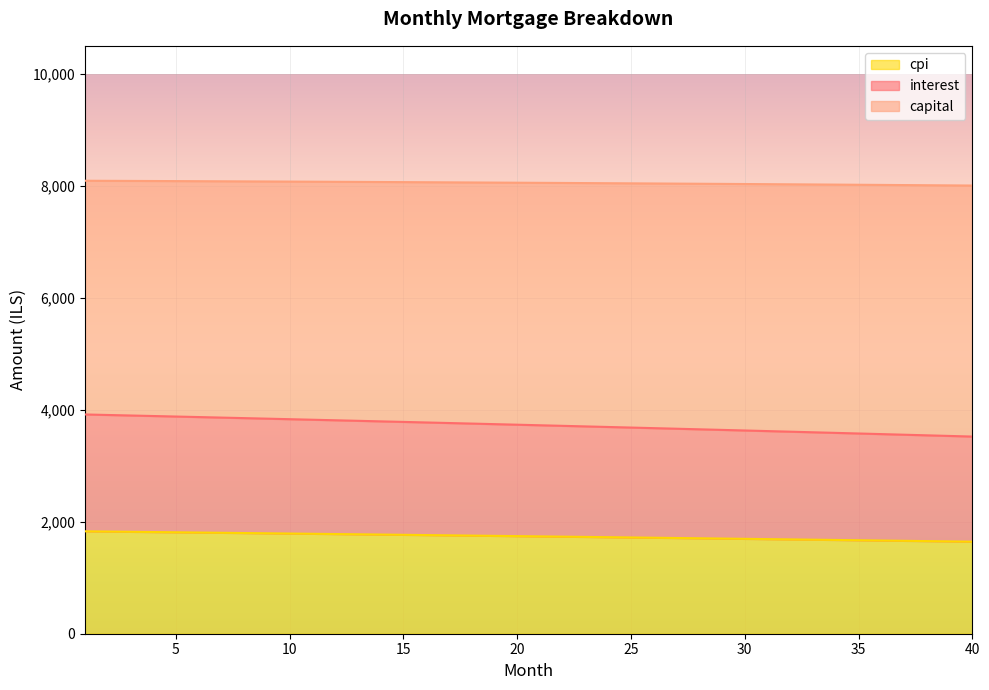

What is the maximum value for cpi?

1829.0